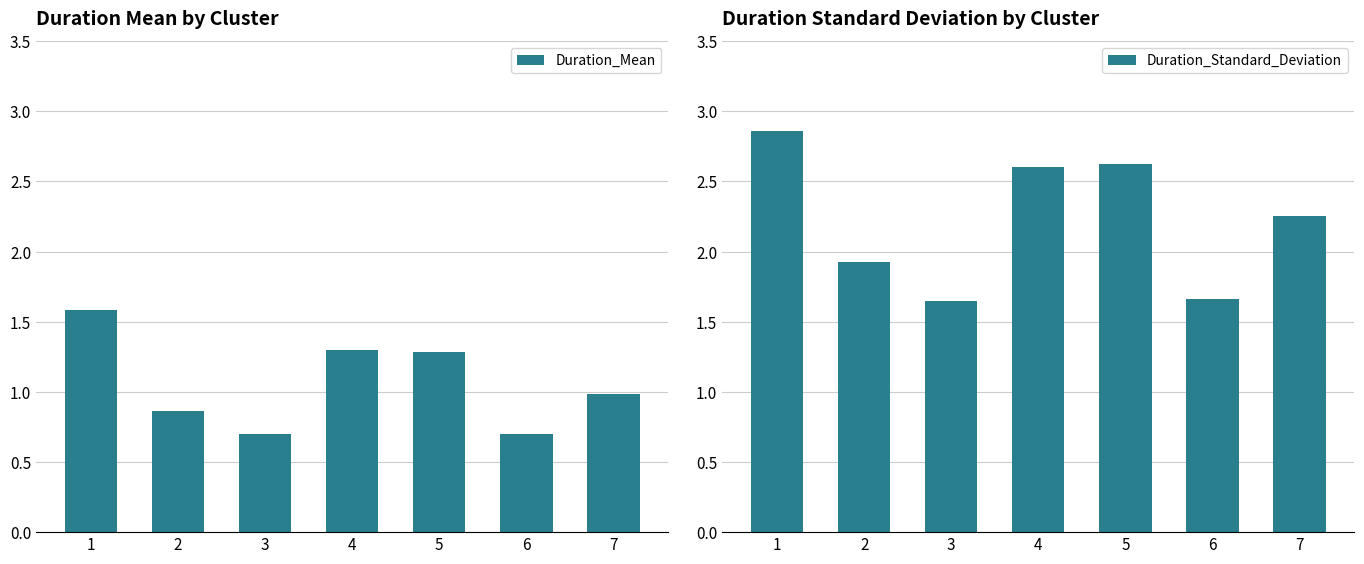

Which has a higher value, 2 or 7?

7